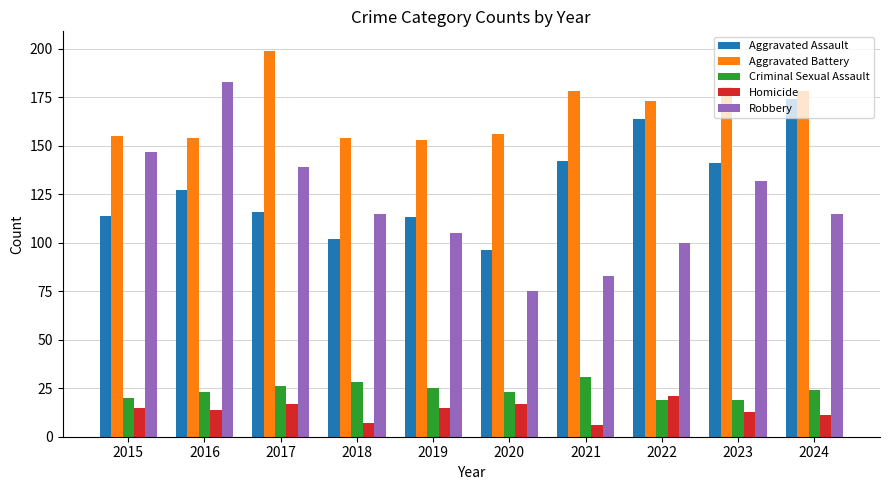

What is the average value of the Robbery series?

119